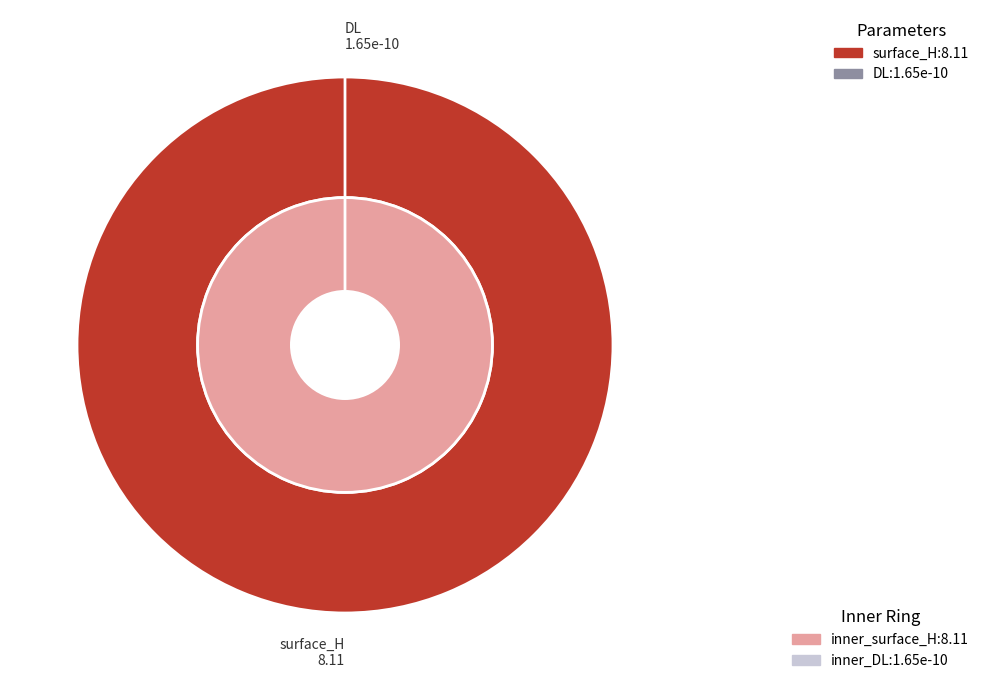

Does surface_H account for over 50% of the chart?

Yes